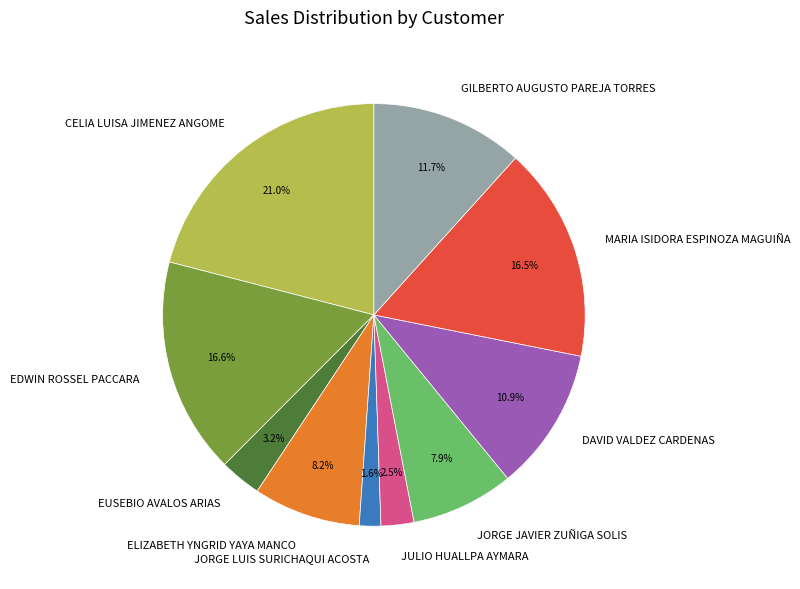

What is the smallest slice in the pie chart?

JORGE LUIS SURICHAQUI ACOSTA